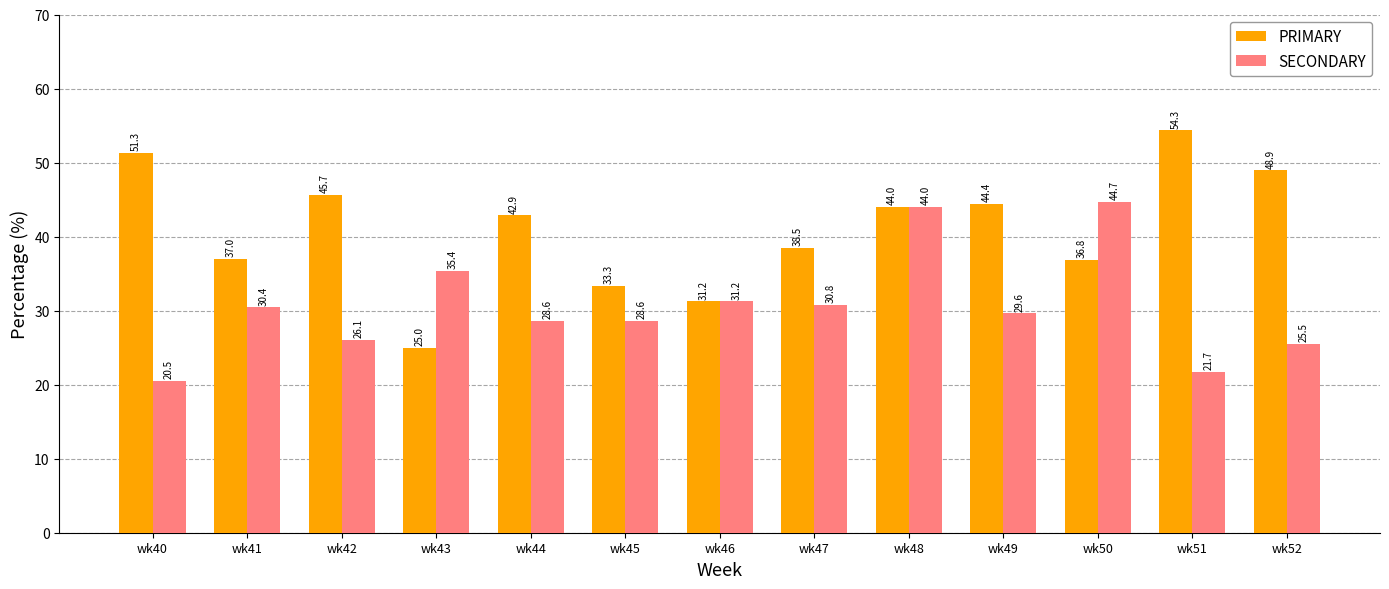

True or false: SECONDARY has a value of 37.5 at wk44.

False